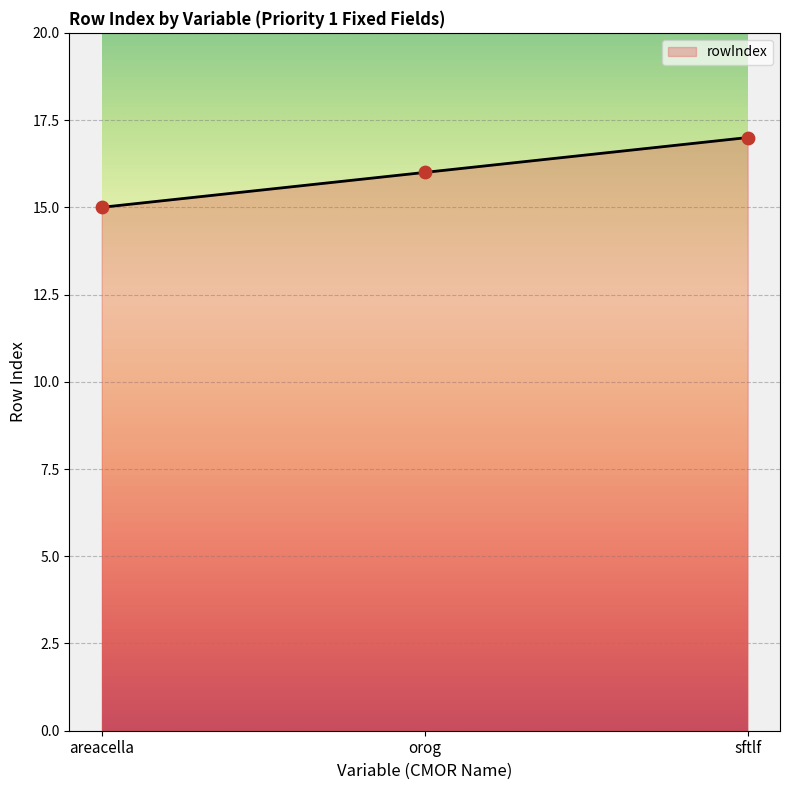

Between areacella and orog, which is larger?

orog